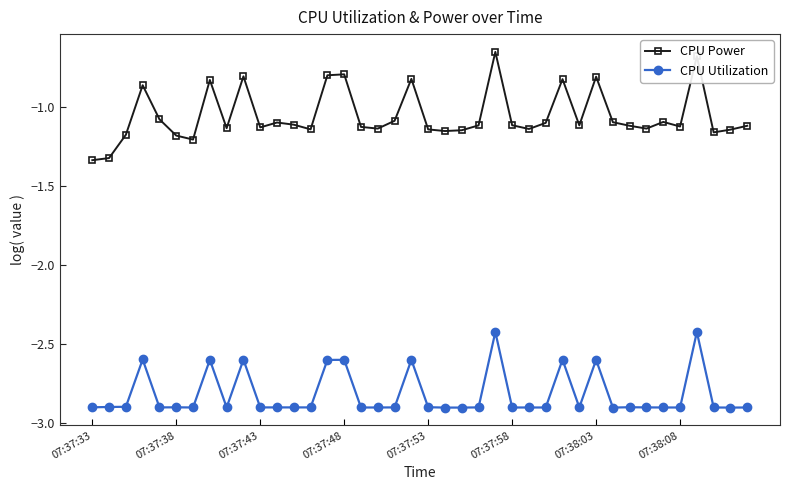

At how many categories does at least one series exceed -2?

40